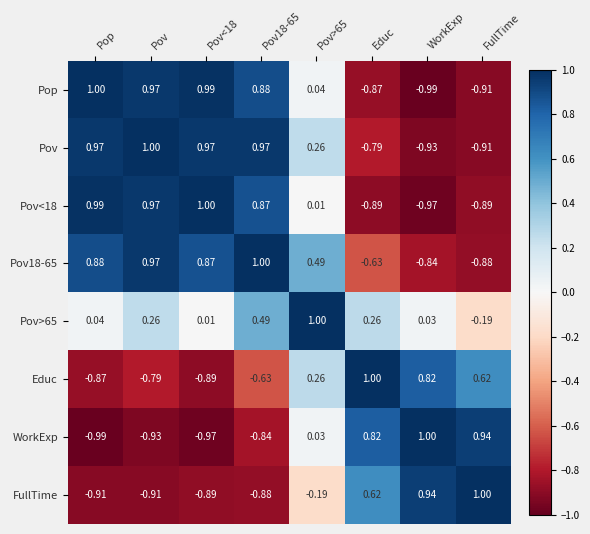

Is the value of Pov18-65 at Pov>65 greater than the value of Pop at WorkExp?

Yes